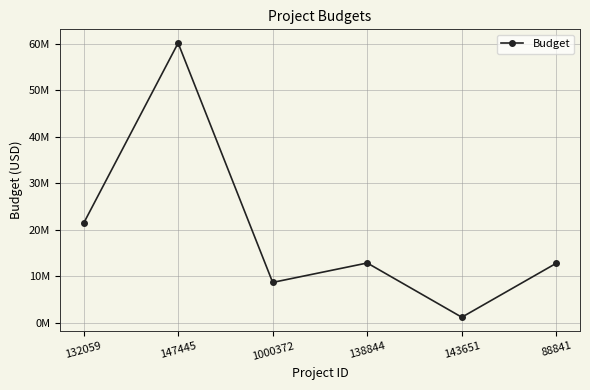

What position from the left is 147445?

2